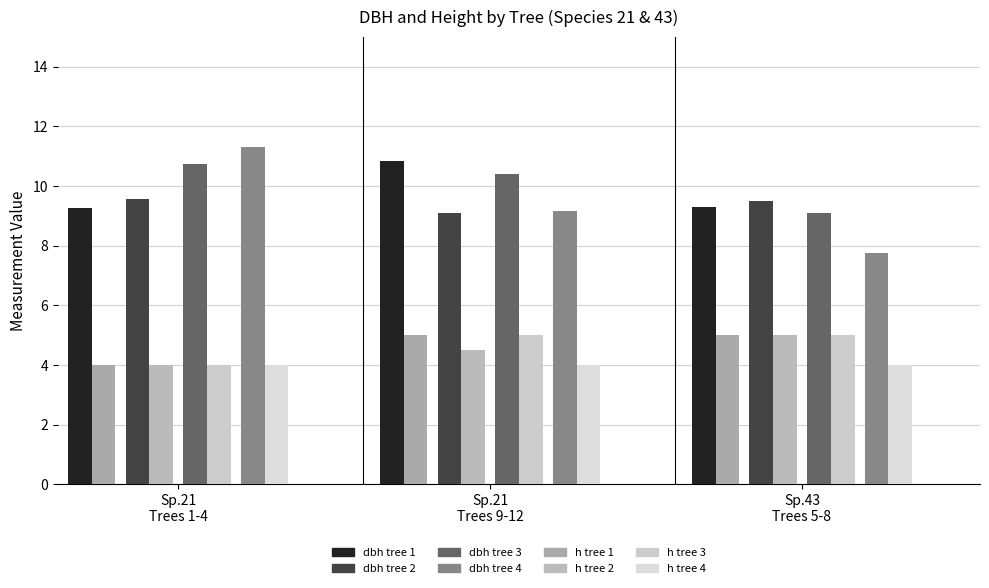

What is the value of the h bar at the 9th from the left?

5.0